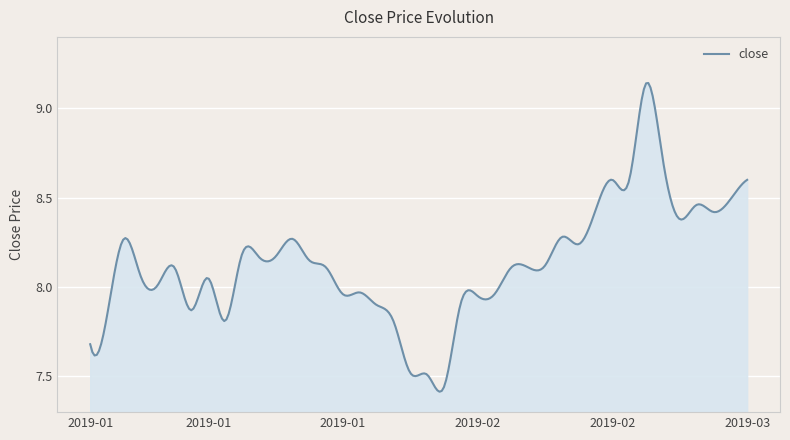

Where is the data nearest to the value 8?

2019-01-08